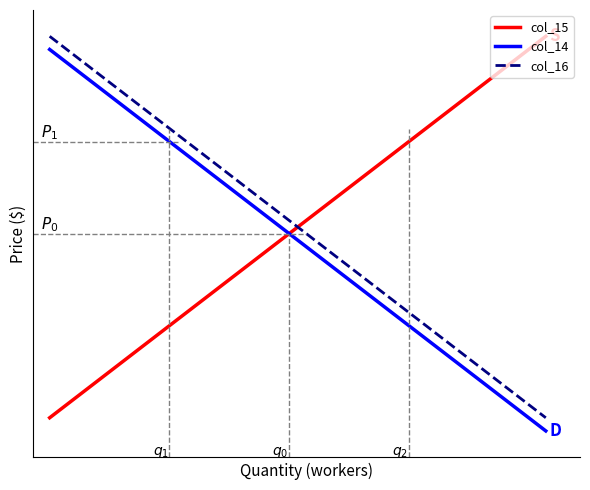

What is the value of the col_16 point at the 25th from the left?

6